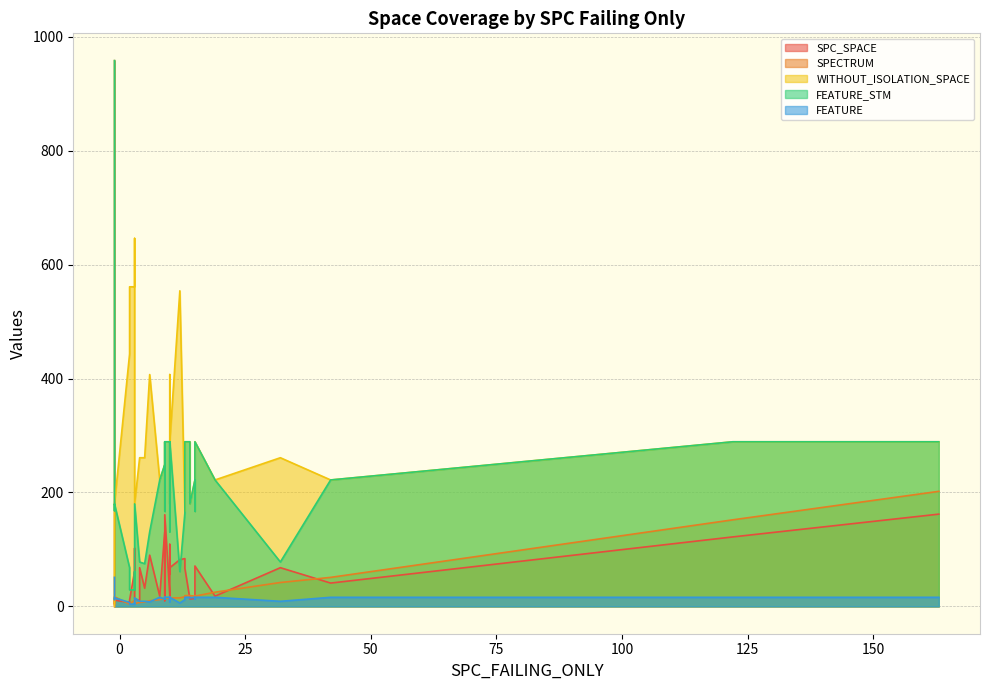

True or false: FEATURE_STM and SPECTRUM cross at least once.

False